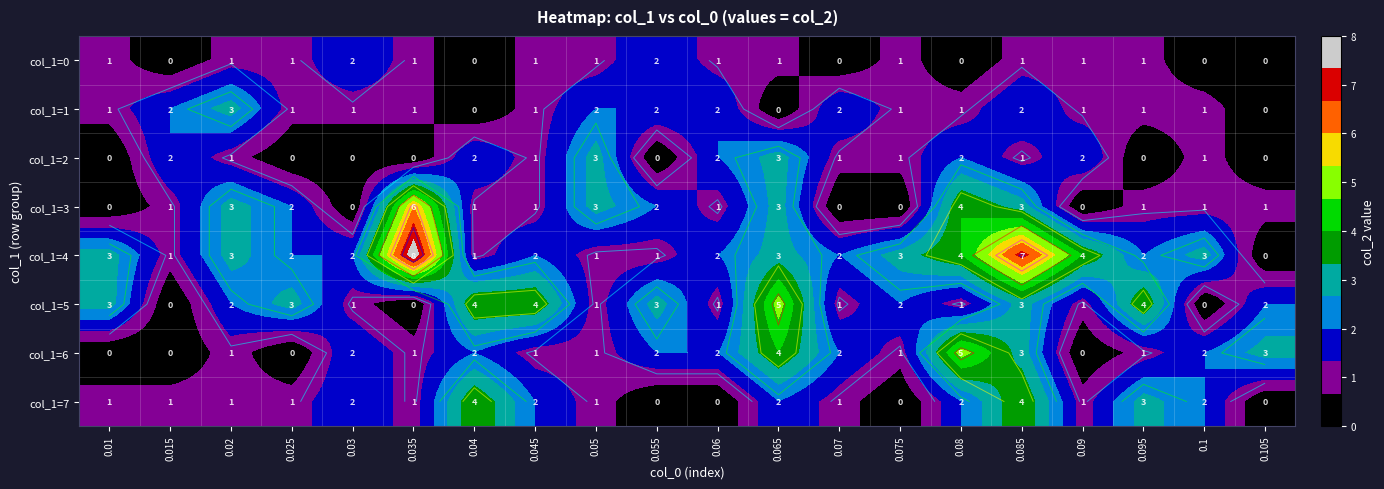

Read the col_1=5 value at 0.04.

4